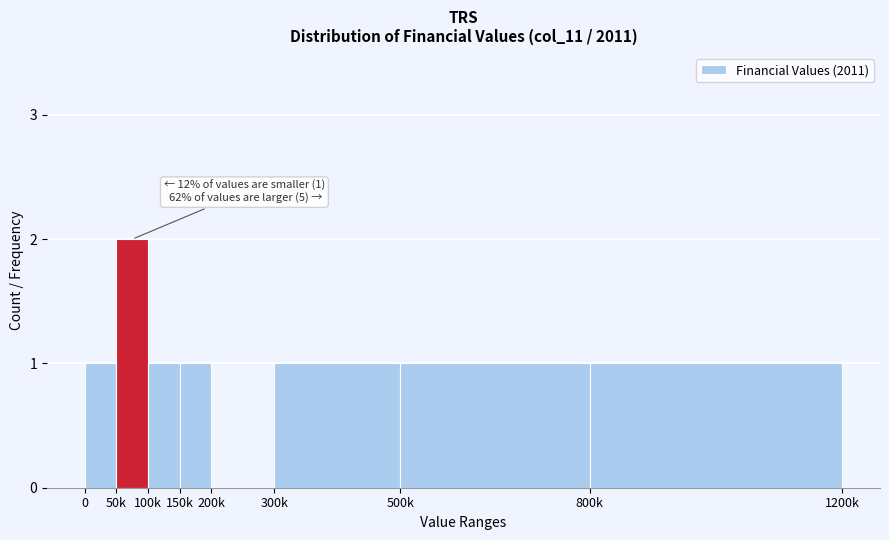

Reading left to right, list all the values displayed in this chart.

0=1	50k=2	100k=1	150k=1	200k=0	300k=1	500k=1	800k=1